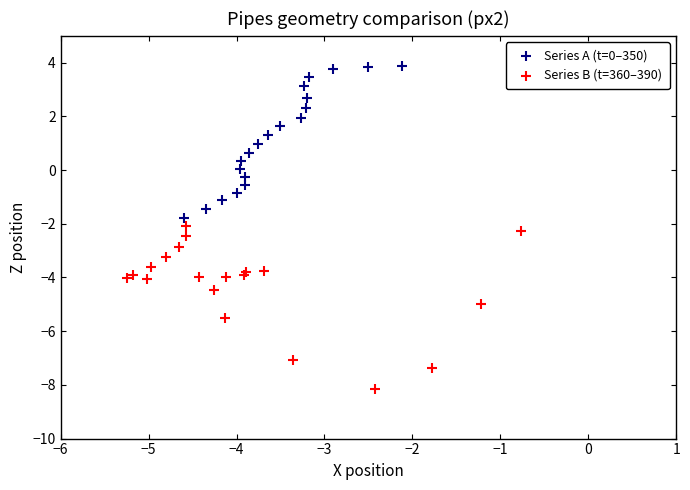

Which series contains the lowest Y value?

Series B (t=360–390)